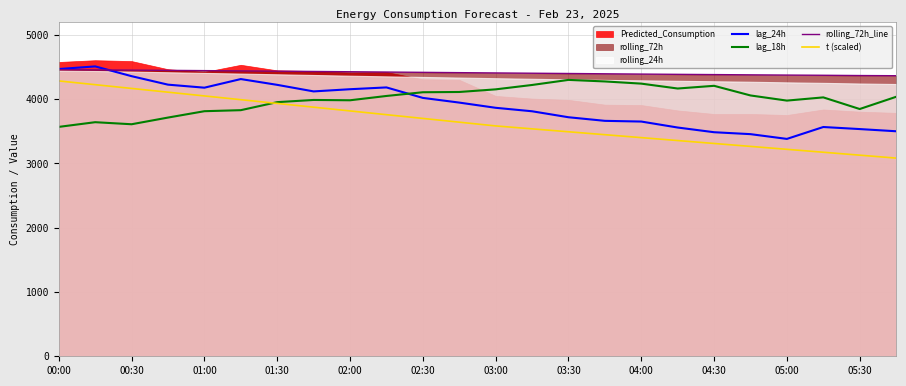

How many data points does each series have?

24